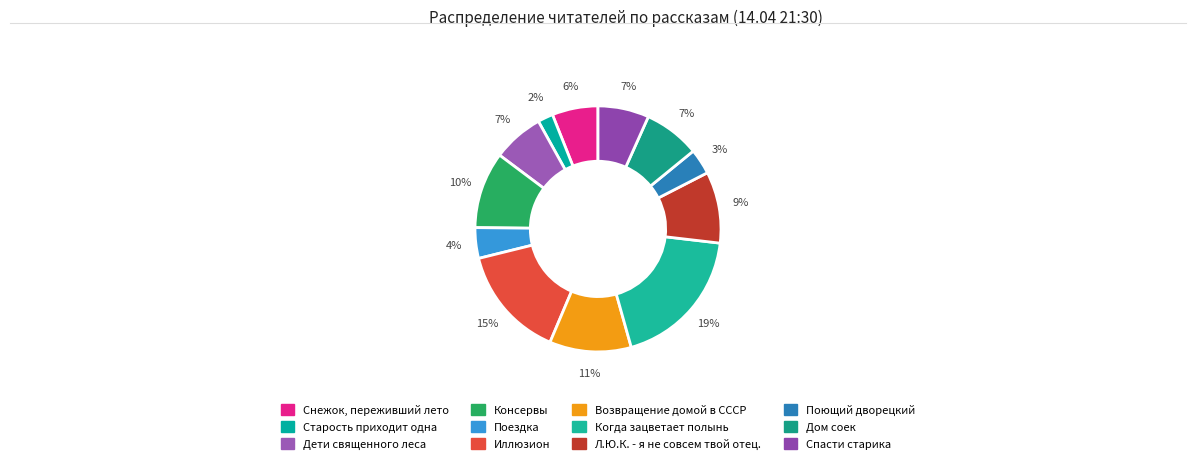

To the nearest percent, what is the average slice percentage?

8%